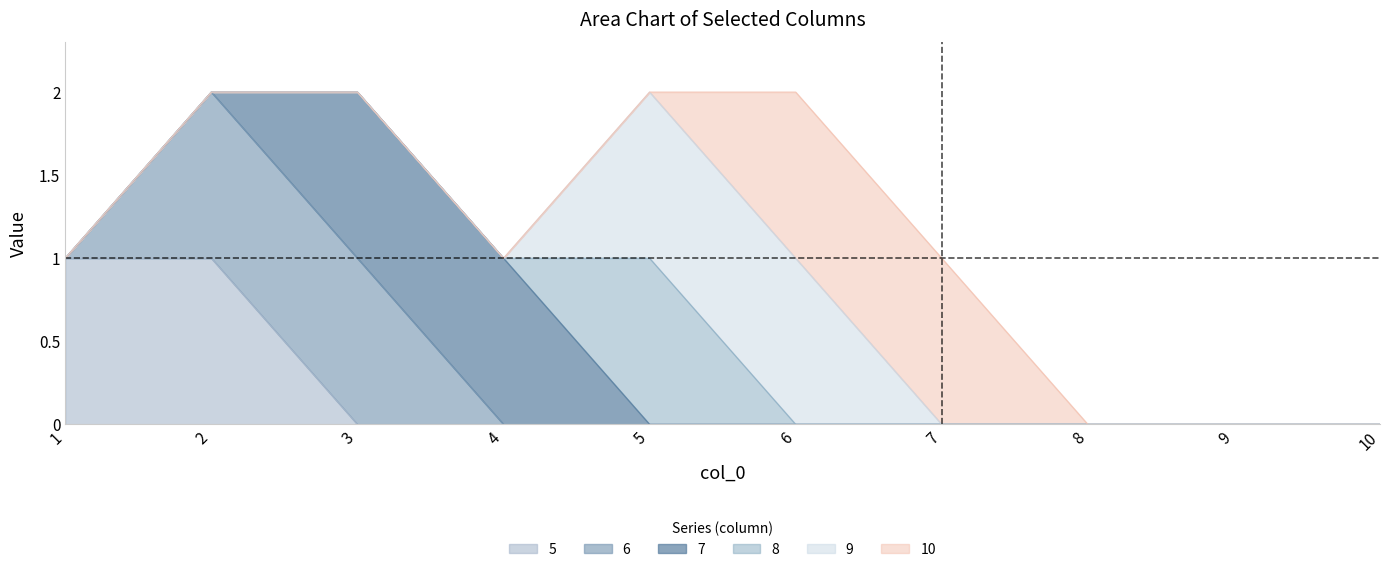

The 7 series shows 0 at 7. True or false?

False